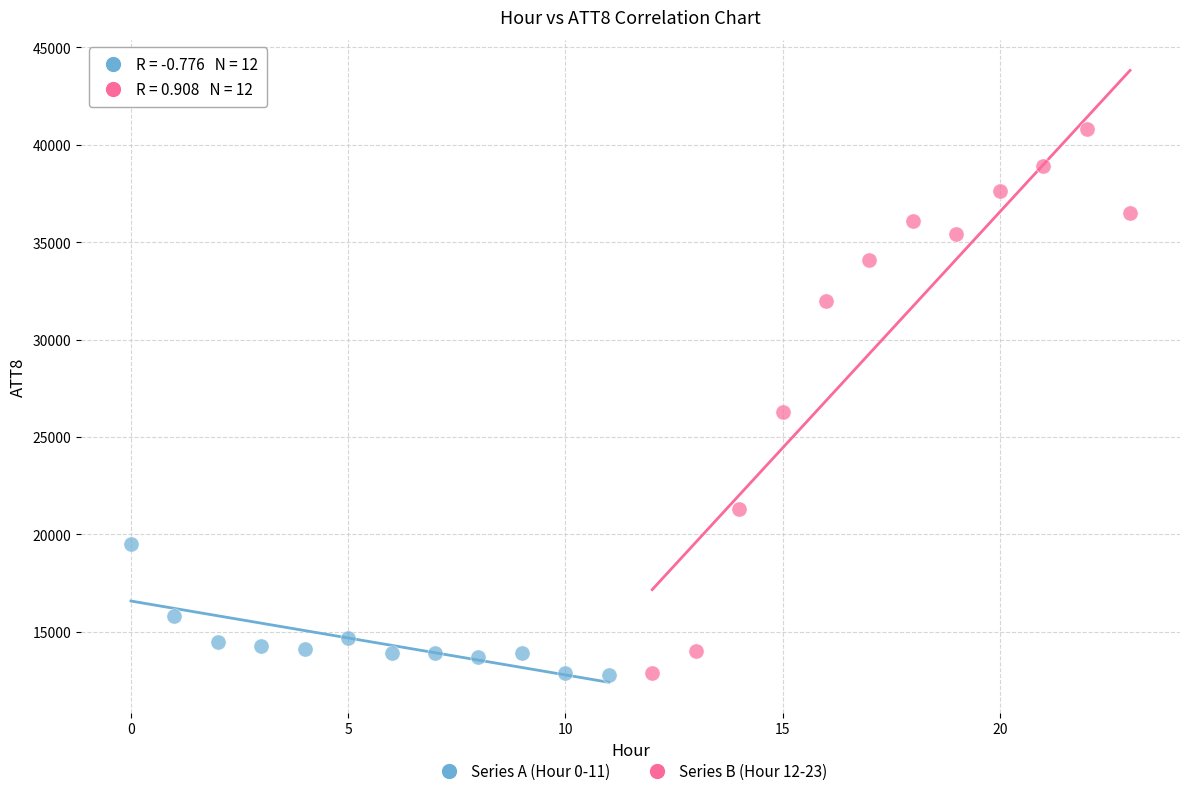

What are all the series names shown in the legend?

Series A (Hour 0-11), Series B (Hour 12-23)